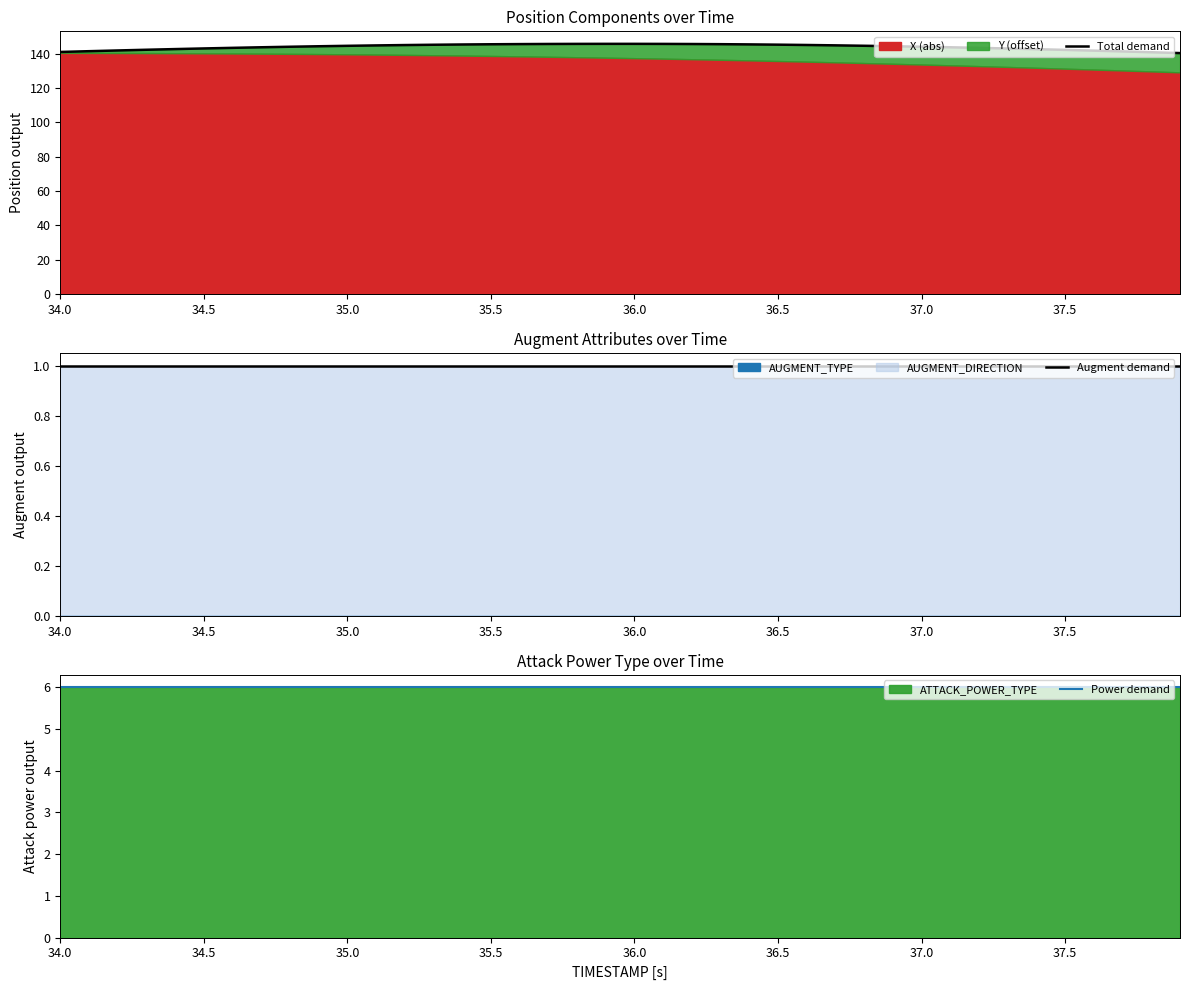

What is the sum of all Augment demand values?

40.0